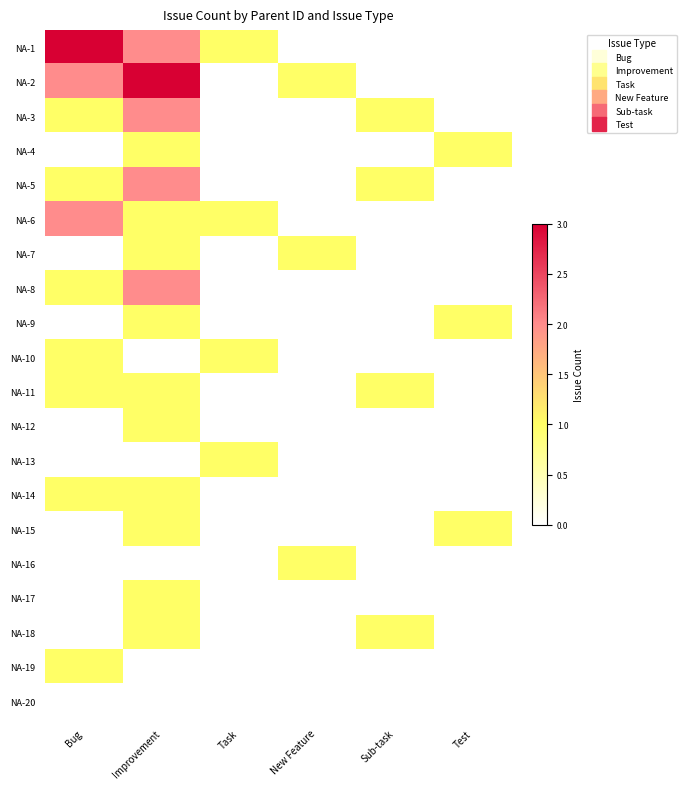

What is the total value across all series at Sub-task?

4